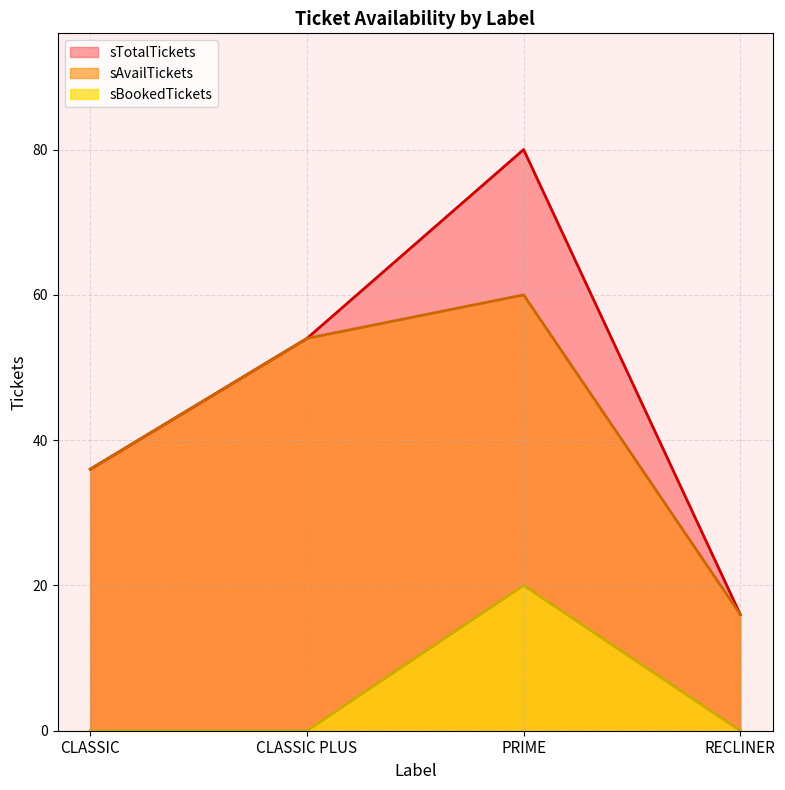

Does the chart display data point markers on the line(s)?

No